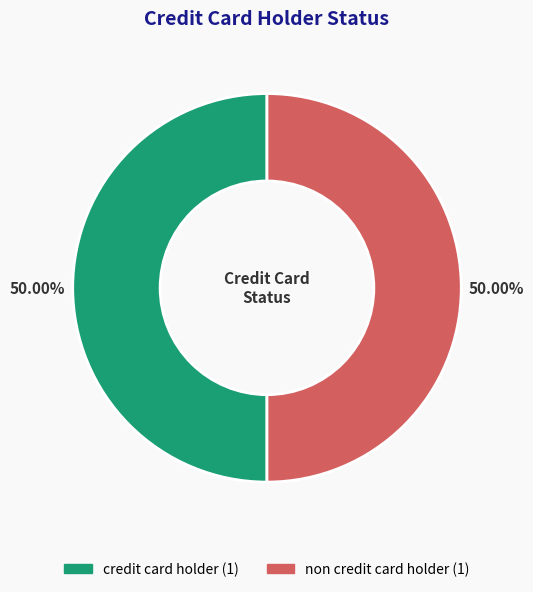

Approximately how many times larger is the value at credit card holder compared to non credit card holder?

1.0